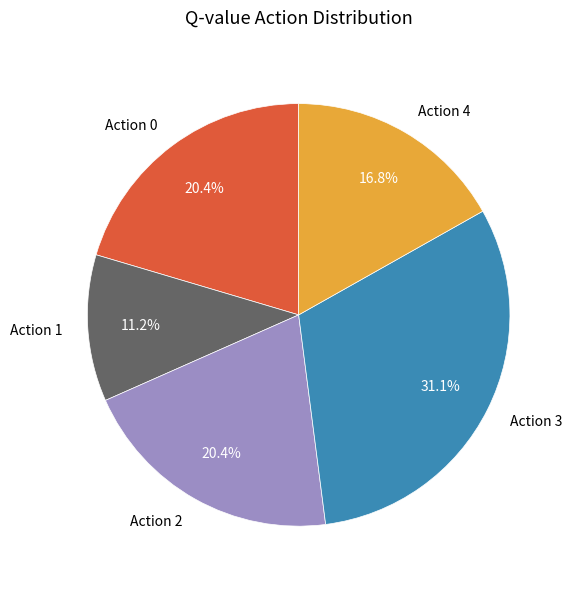

Is it true that Action 0 is 6% of the pie?

False